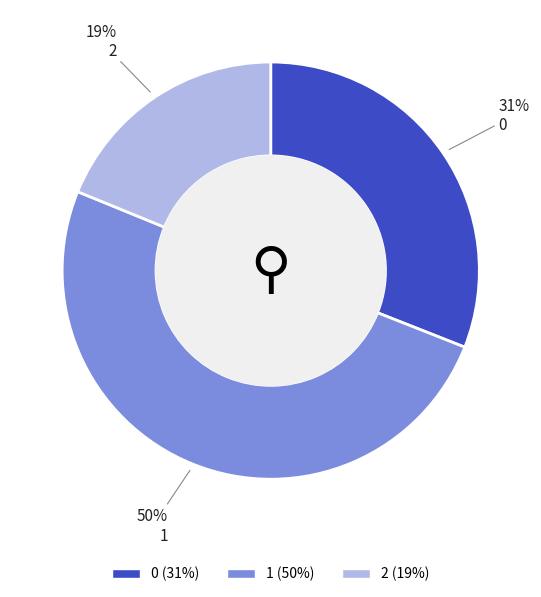

What is the ratio of the value at 0 to the value at 2?

1.6